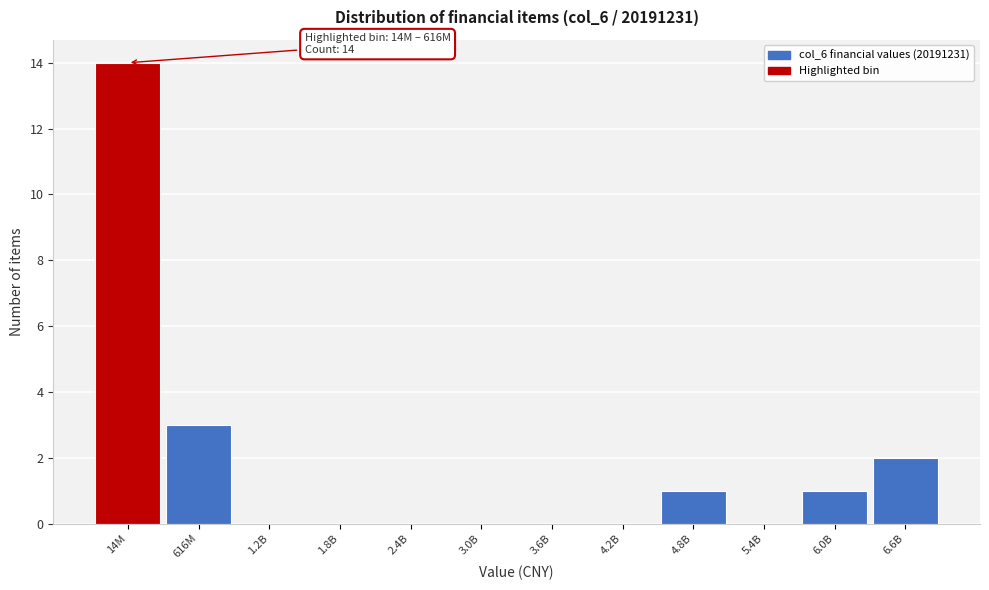

Reading left to right, list all the values displayed in this chart.

14M=14	616M=3	1.2B=0	1.8B=0	2.4B=0	3.0B=0	3.6B=0	4.2B=0	4.8B=1	5.4B=0	6.0B=1	6.6B=2